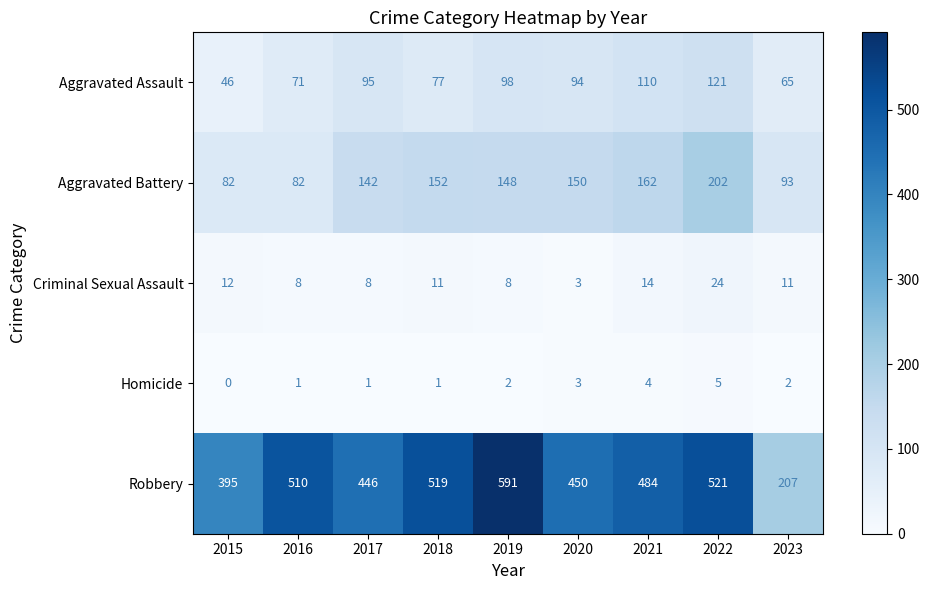

The Aggravated Assault series shows 65 at 2023. True or false?

True